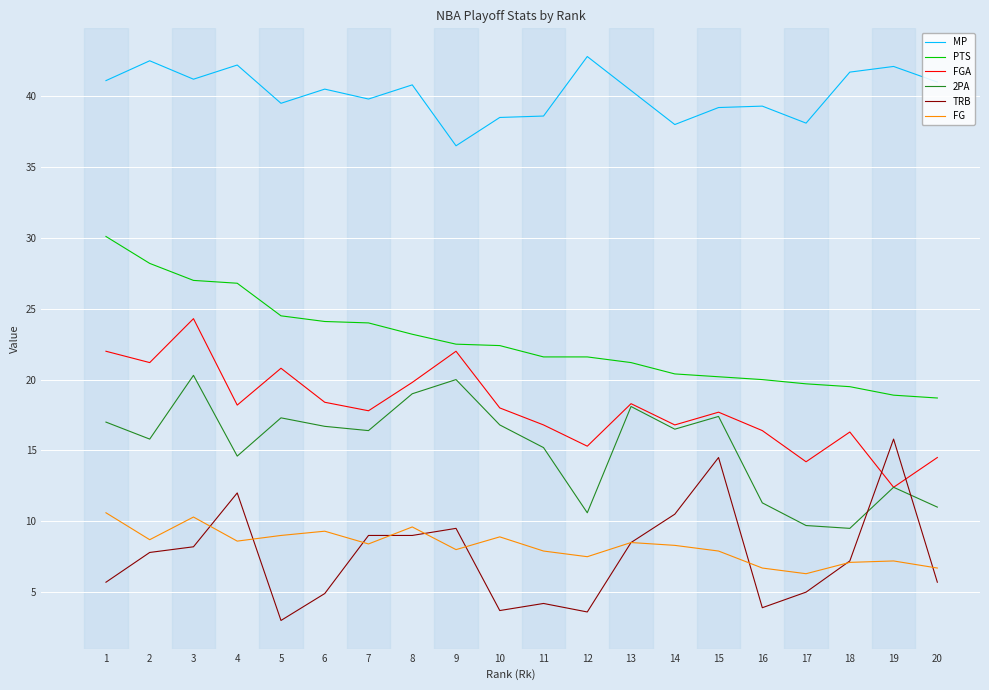

How many values in the TRB series exceed 7?

11